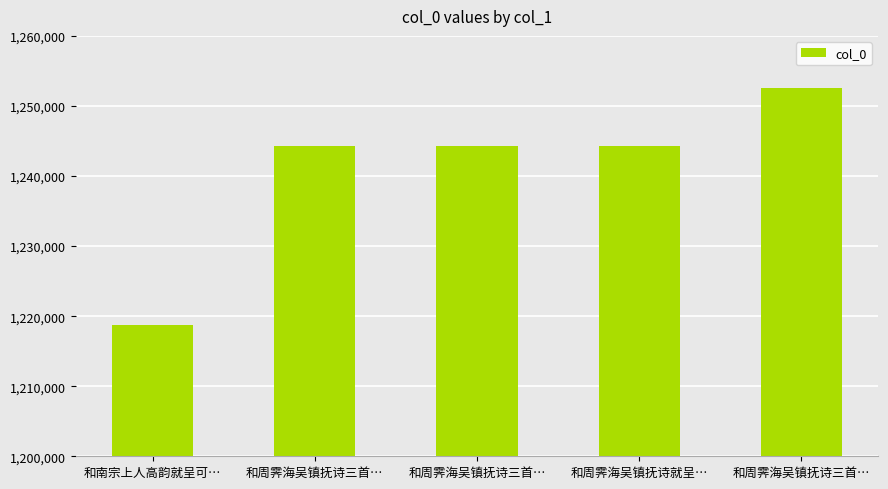

Which has a higher value, 和南宗上人高韵就呈可… or 和周霁海吴镇抚诗三首…?

和周霁海吴镇抚诗三首…